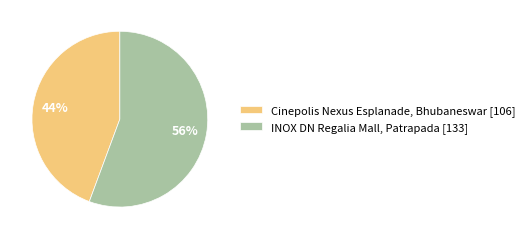

How many segments does this pie chart have?

2